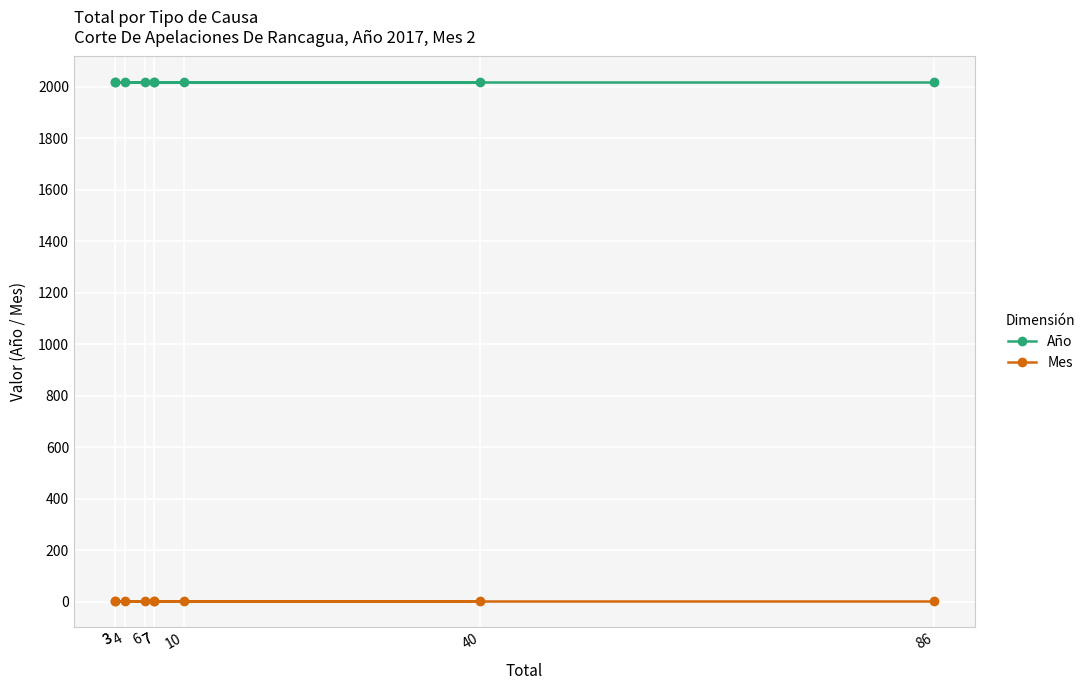

Rank the series by their maximum value, from highest to lowest.

Año, Mes